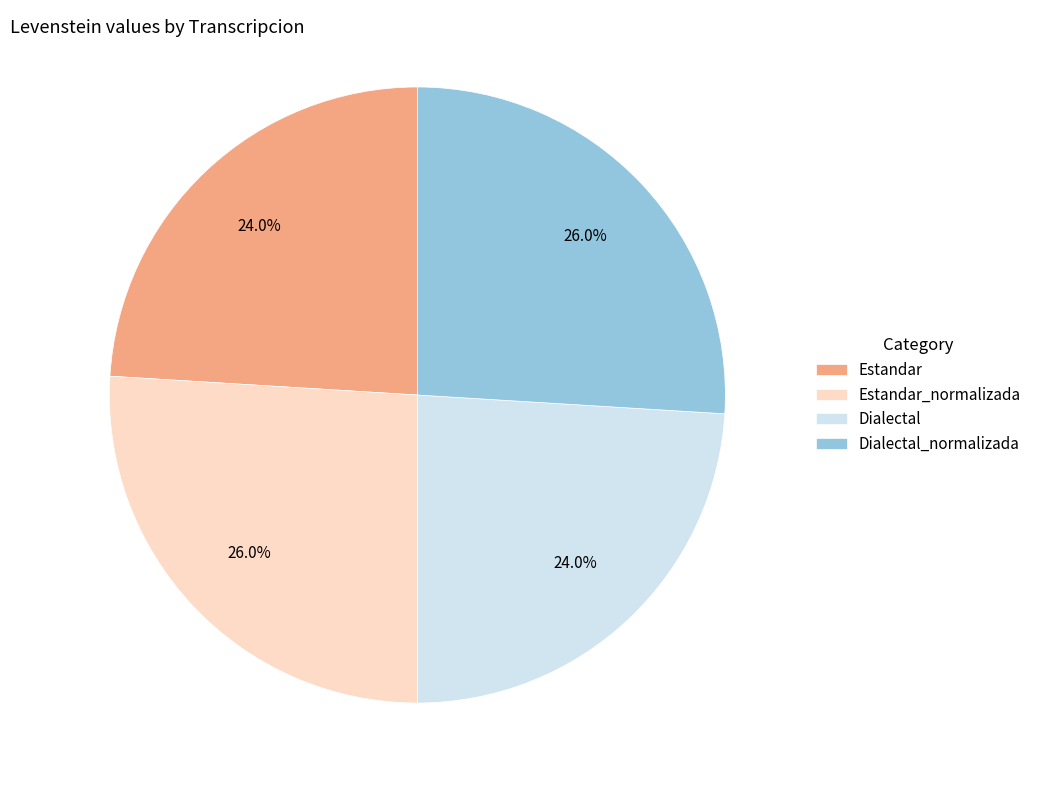

Do Dialectal_normalizada and Estandar_normalizada together represent more than half of the pie?

Yes